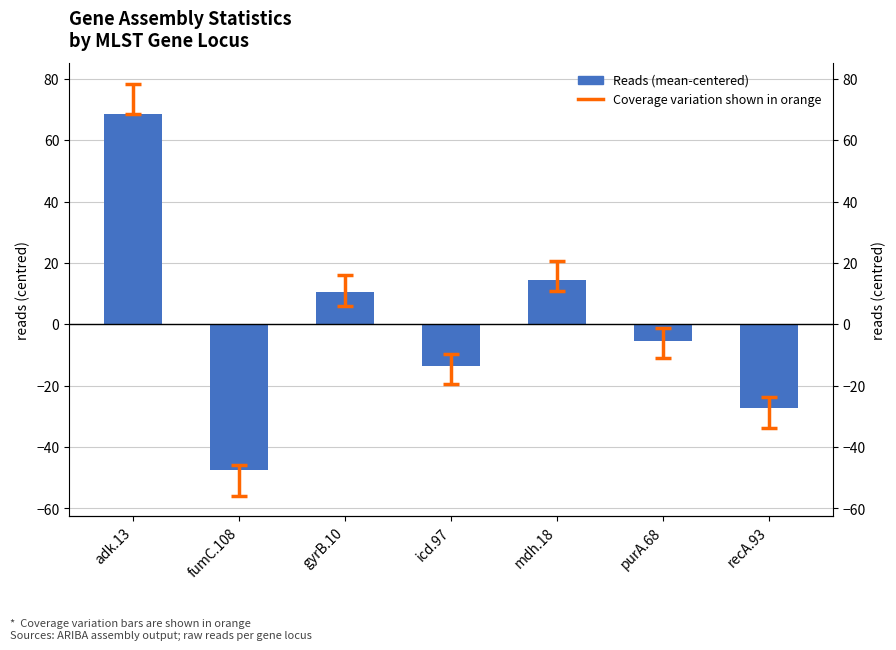

What is the change in value from adk.13 to fumC.108?

-116.0